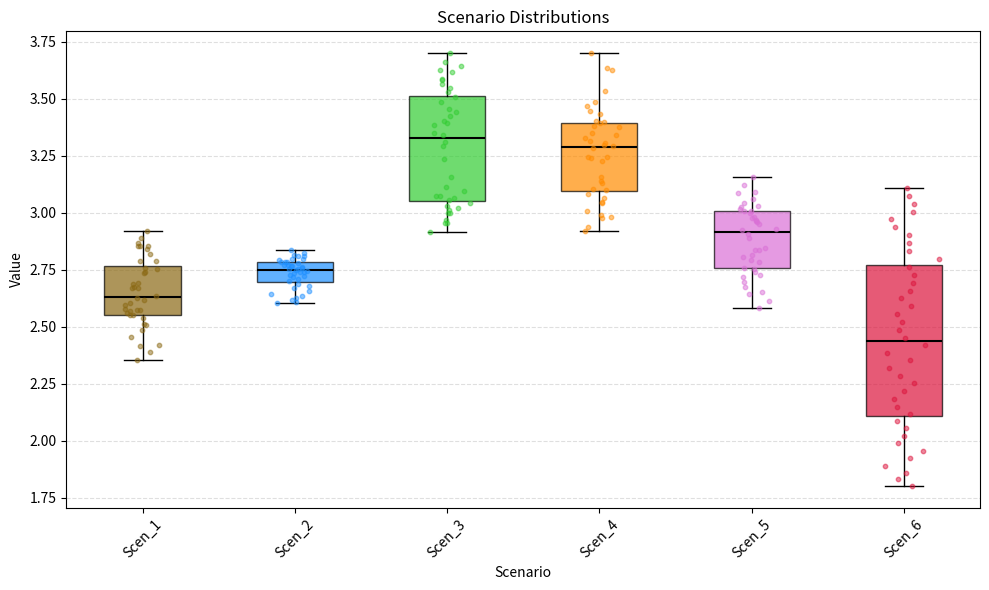

Which box is the tallest, from its lower edge to its upper edge?

Scen_6